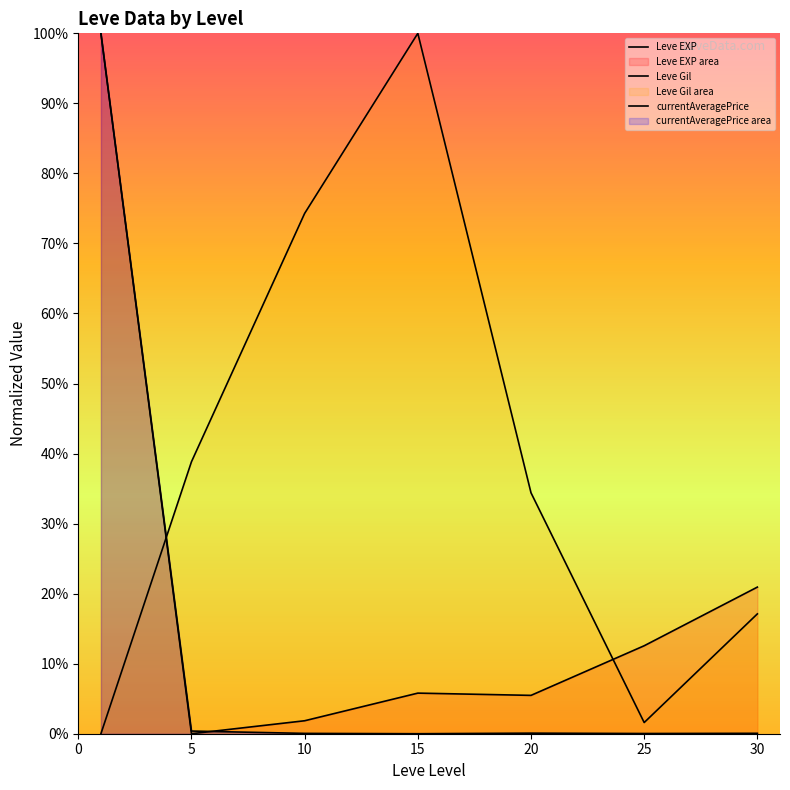

What is the difference between the Leve Gil values at 25 and 30?

15.5